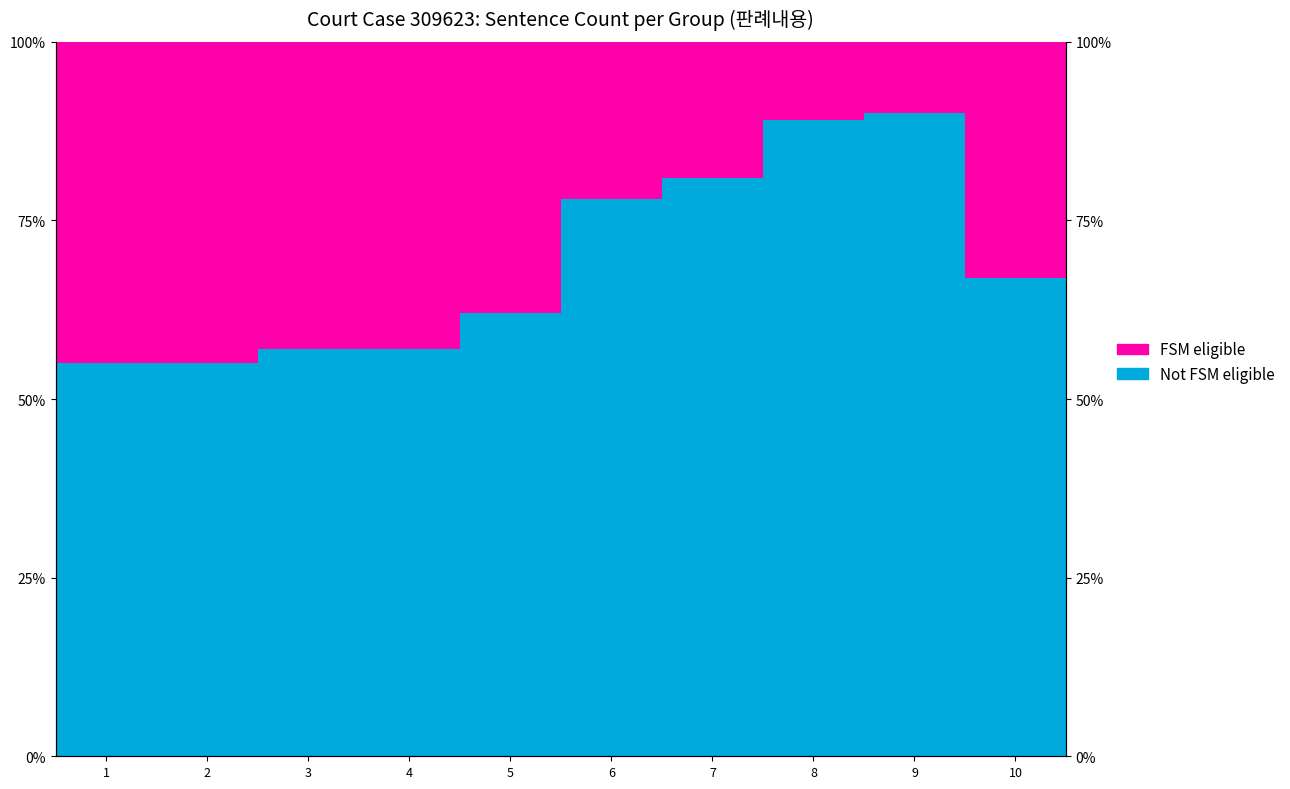

What is the spread (max minus min) of values at 5?

24